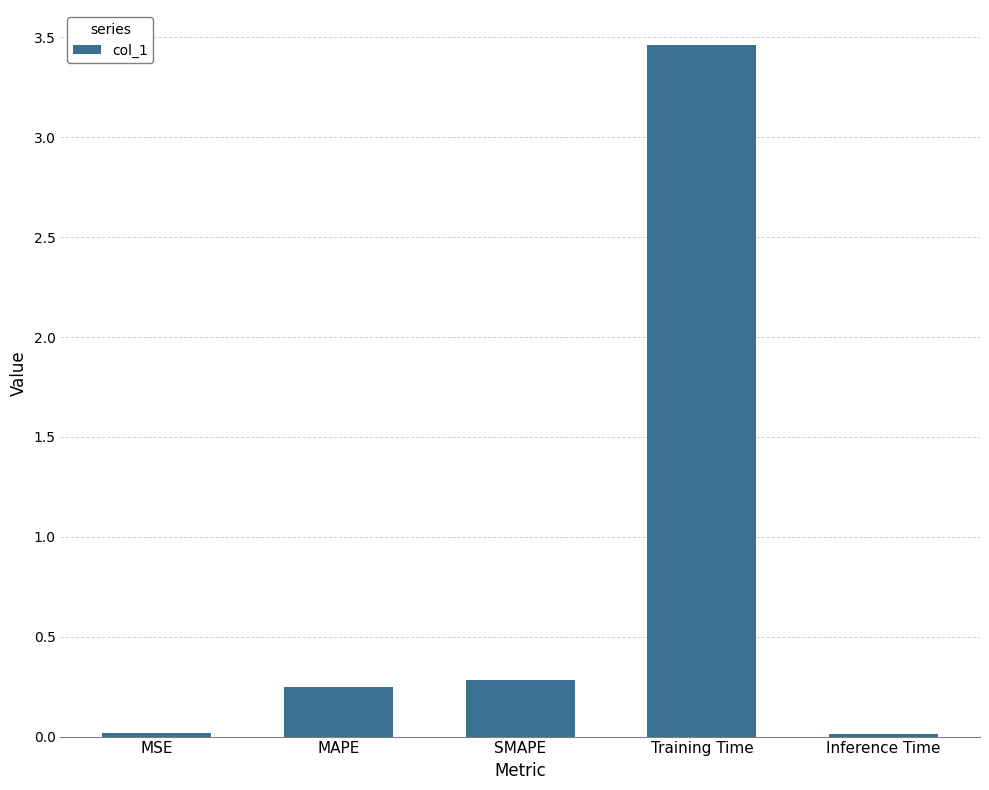

What is the change in value from MAPE to Inference Time?

-0.2